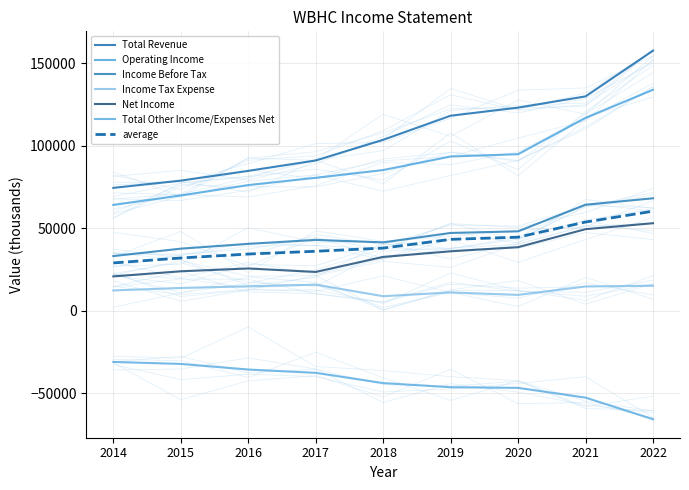

Is it true that Total Other Income/Expenses Net equals -37600 at 2017?

True